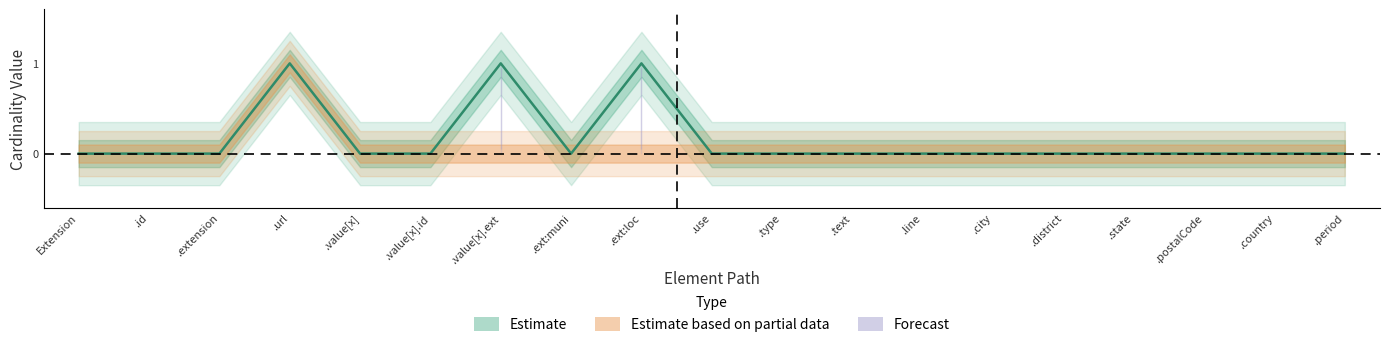

The chart shows a value of 1 at .ext:loc. True or false?

True